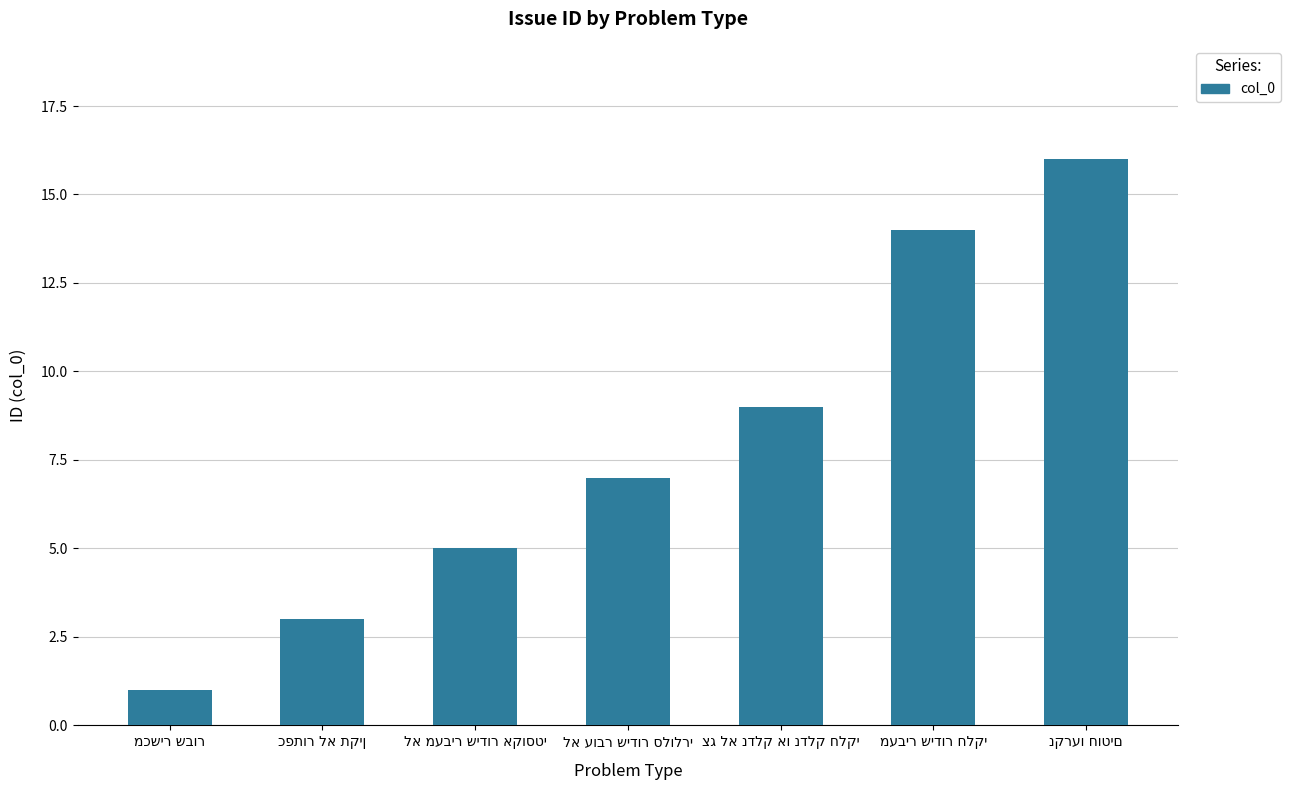

What is the average value?

8